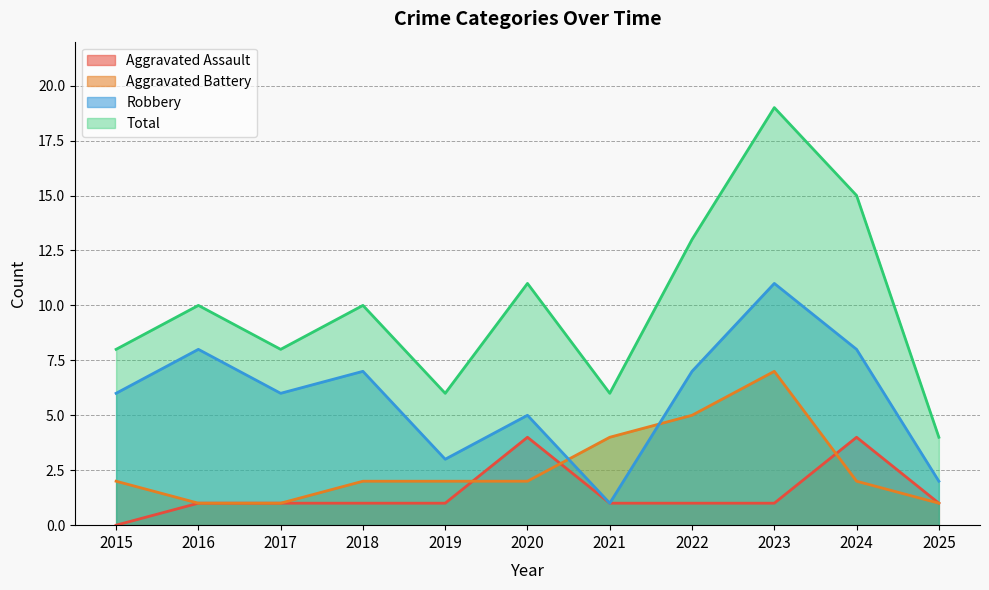

At which label does Total reach its minimum?

2025